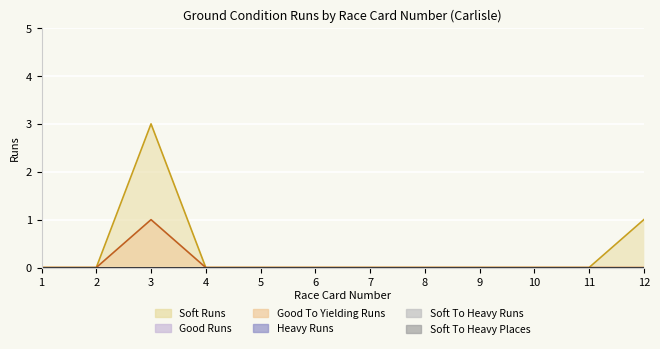

True or false: Heavy Runs and Good Runs intersect in this chart.

False